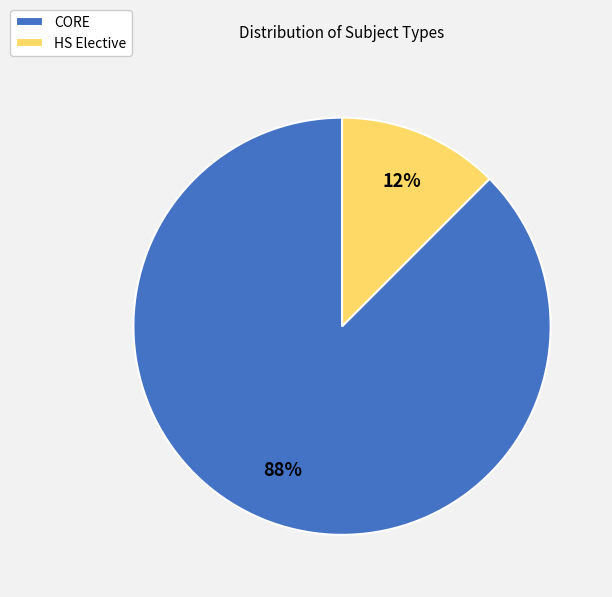

What is the largest slice in the pie chart?

CORE